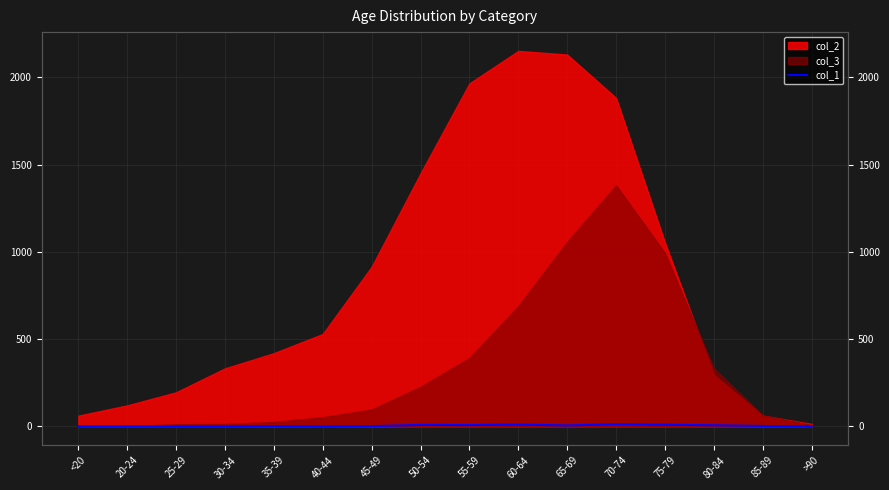

How many data points does each series have?

16